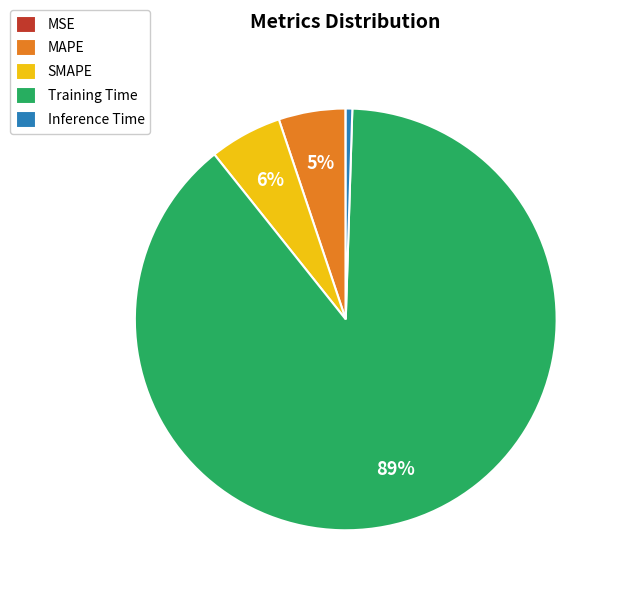

To the nearest percent, what is the difference between the largest and smallest slice percentages?

89%